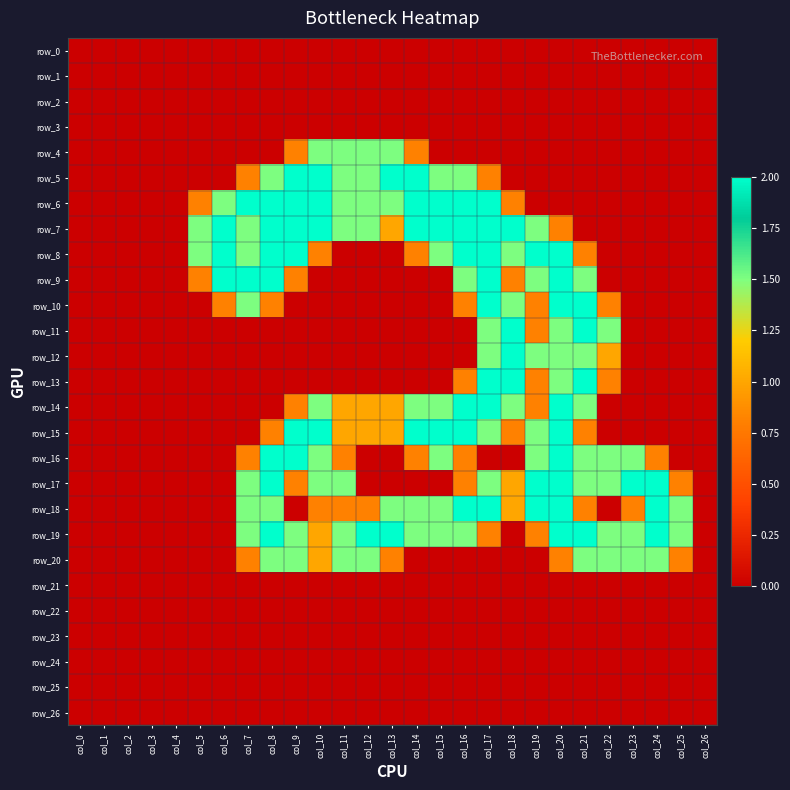

At col_23, list the series in order from largest to smallest.

row_17, row_16, row_19, row_20, row_18, row_0, row_1, row_2, row_3, row_4, row_5, row_6, row_7, row_8, row_9, row_10, row_11, row_12, row_13, row_14, row_15, row_21, row_22, row_23, row_24, row_25, row_26